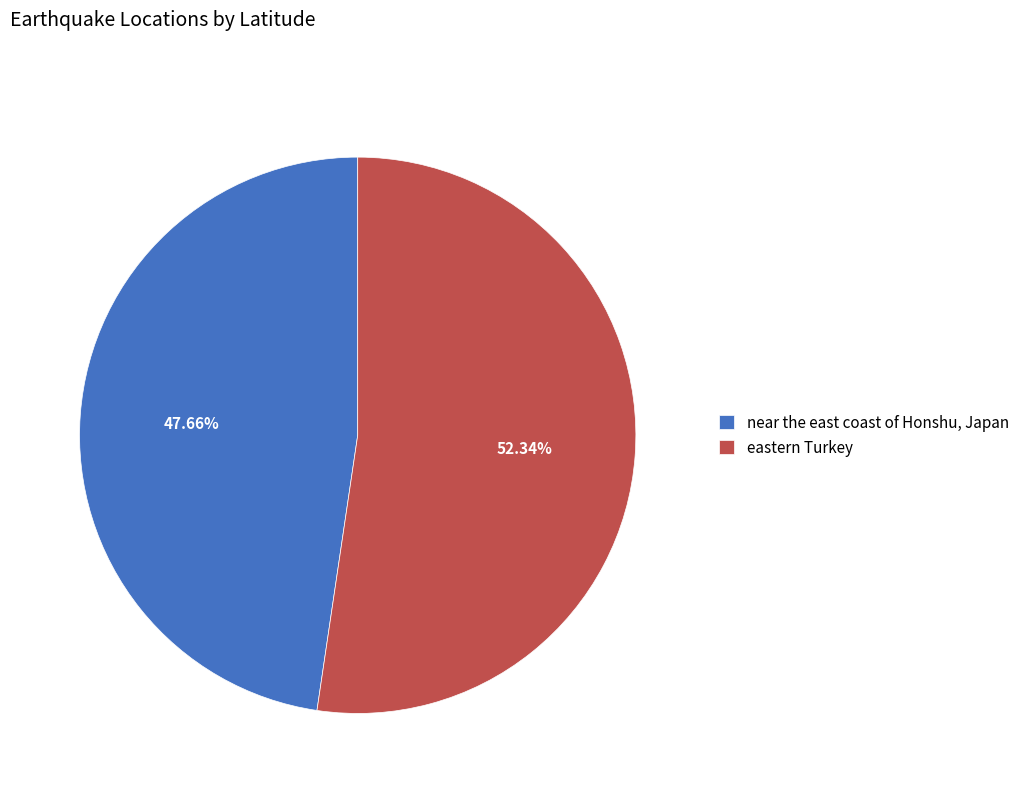

How many slices are in this pie chart?

2